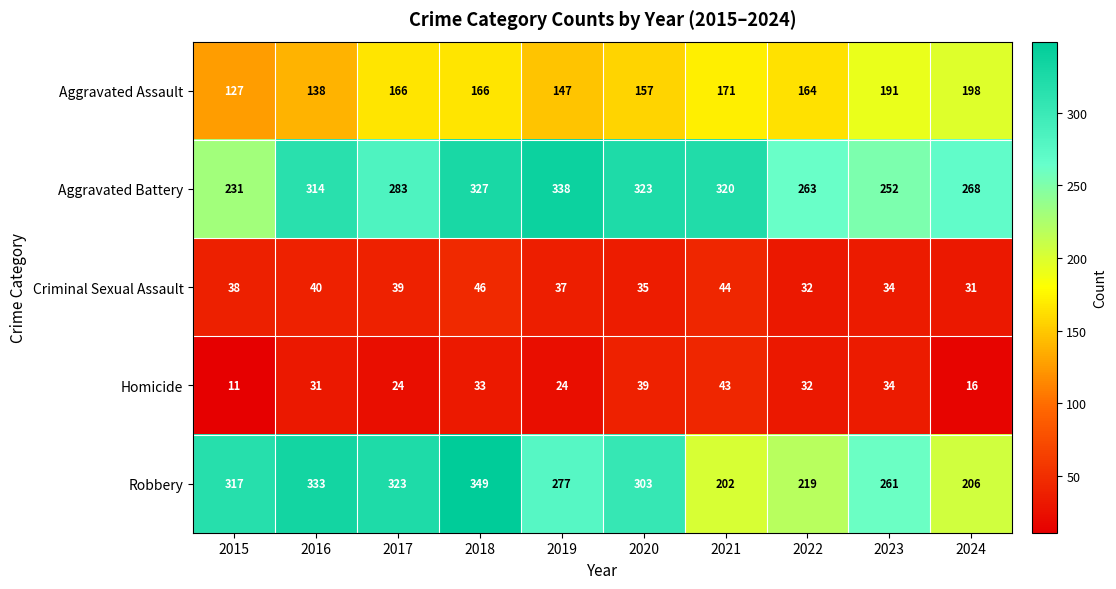

What is the smallest value displayed?

11